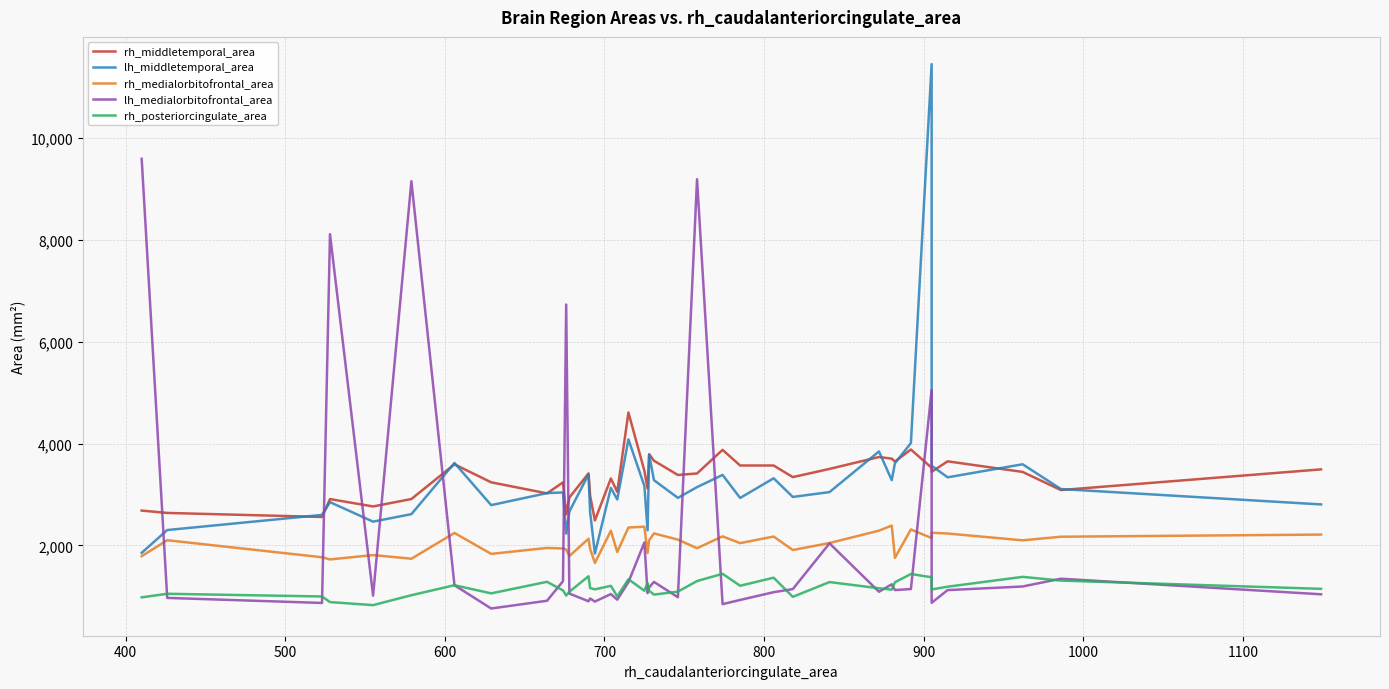

The value of rh_medialorbitofrontal_area at 33 is 593. True or false?

False